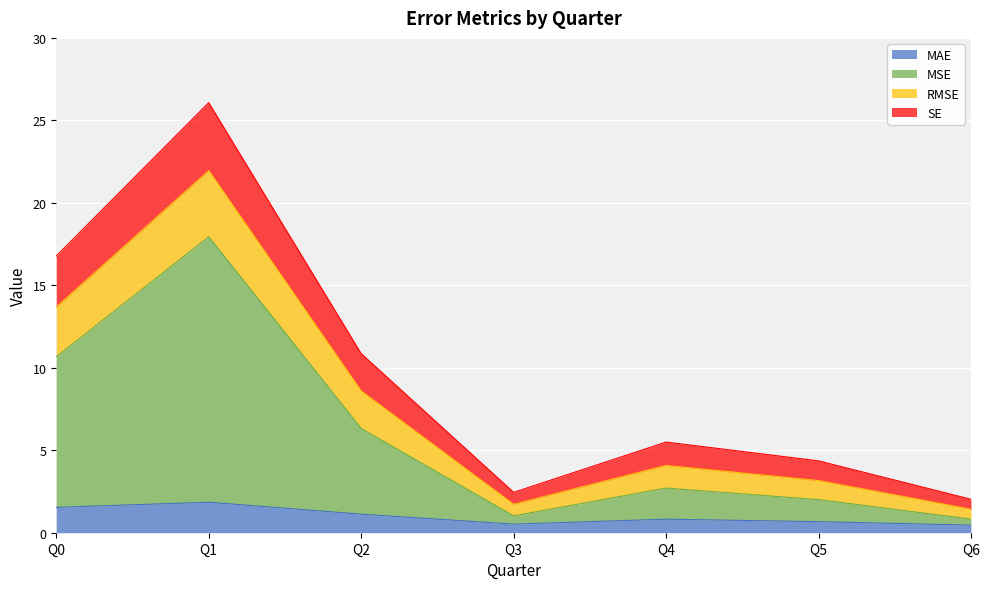

At which category is the sum across all series the highest?

Q1